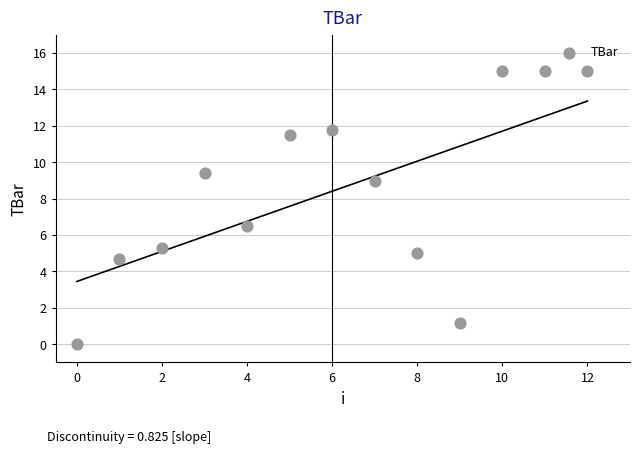

What Y value in the scatter plot is closest to 7?

6.5